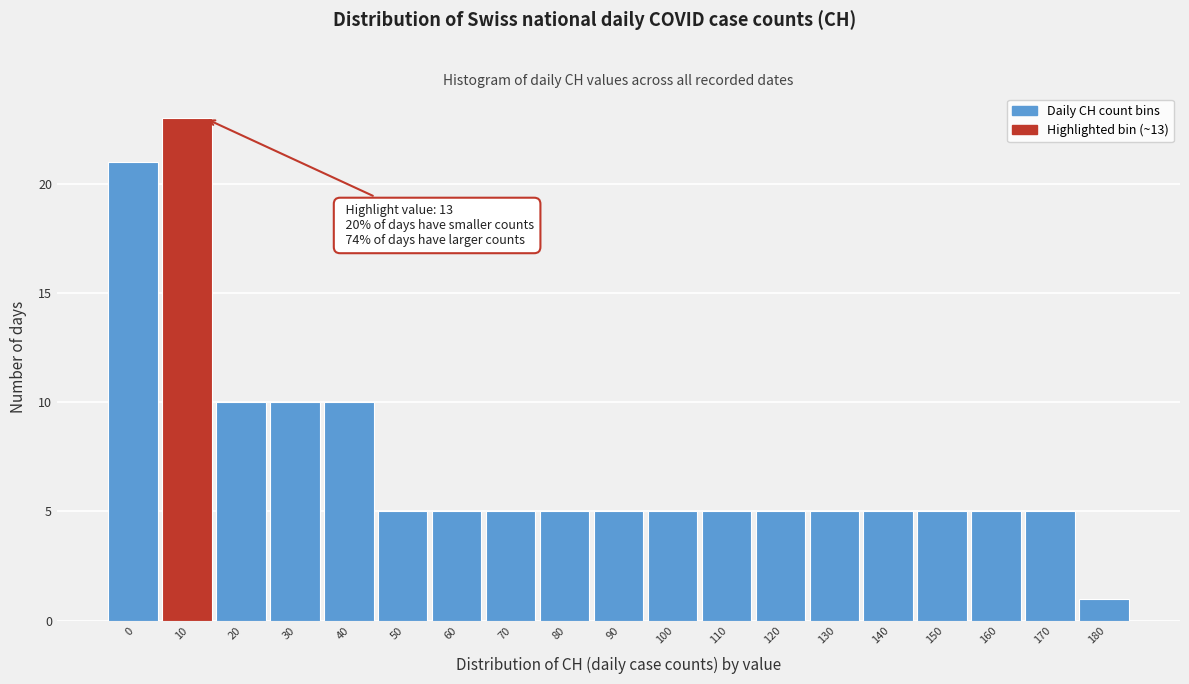

Reading right to left, list all the values displayed in this chart.

180=1	170=5	160=5	150=5	140=5	130=5	120=5	110=5	100=5	90=5	80=5	70=5	60=5	50=5	40=10	30=10	20=10	10=23	0=21